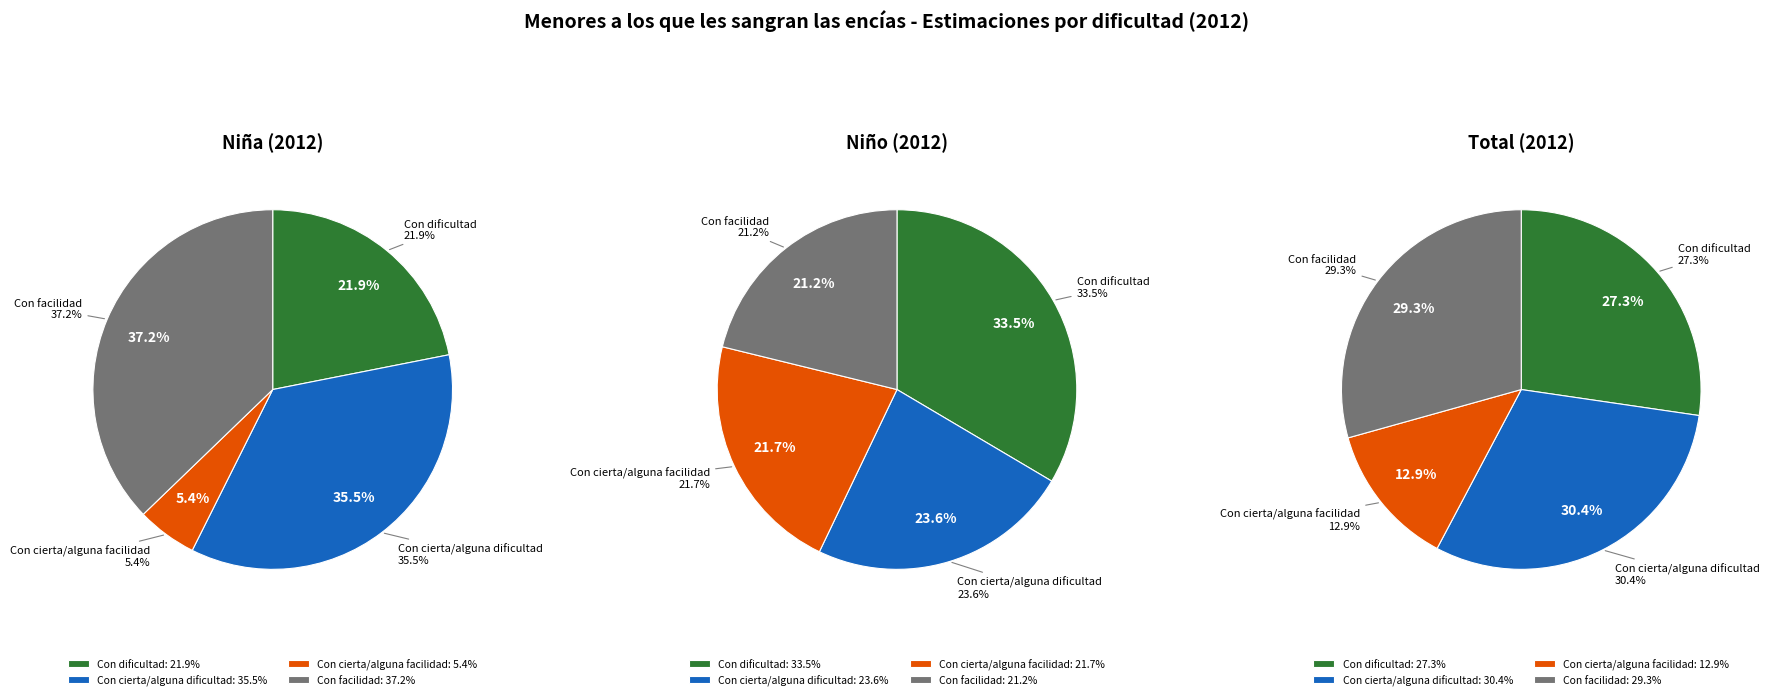

What is the largest slice in the pie chart?

Con facilidad